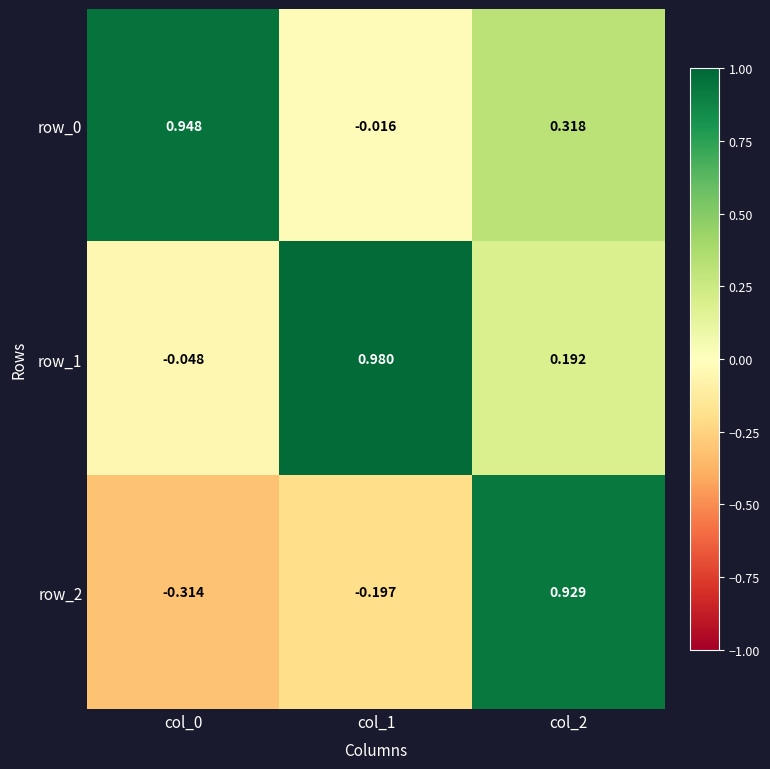

Reading right to left, what are all the values shown in this chart?

row_0: col_2=0.3	col_1=-0.0	col_0=0.9
row_1: col_2=0.2	col_1=1.0	col_0=-0.0
row_2: col_2=0.9	col_1=-0.2	col_0=-0.3